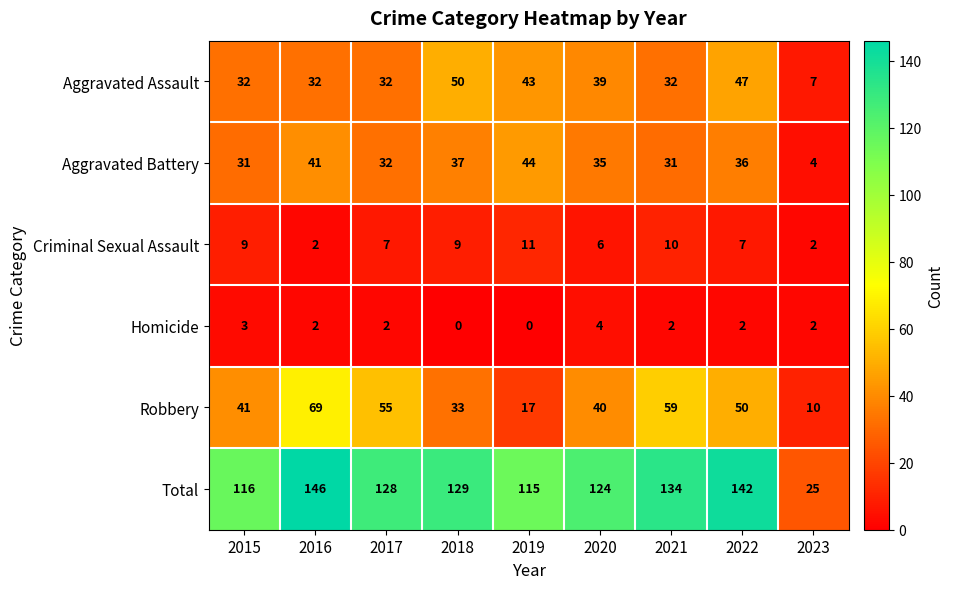

How many categories are shown in the chart?

9